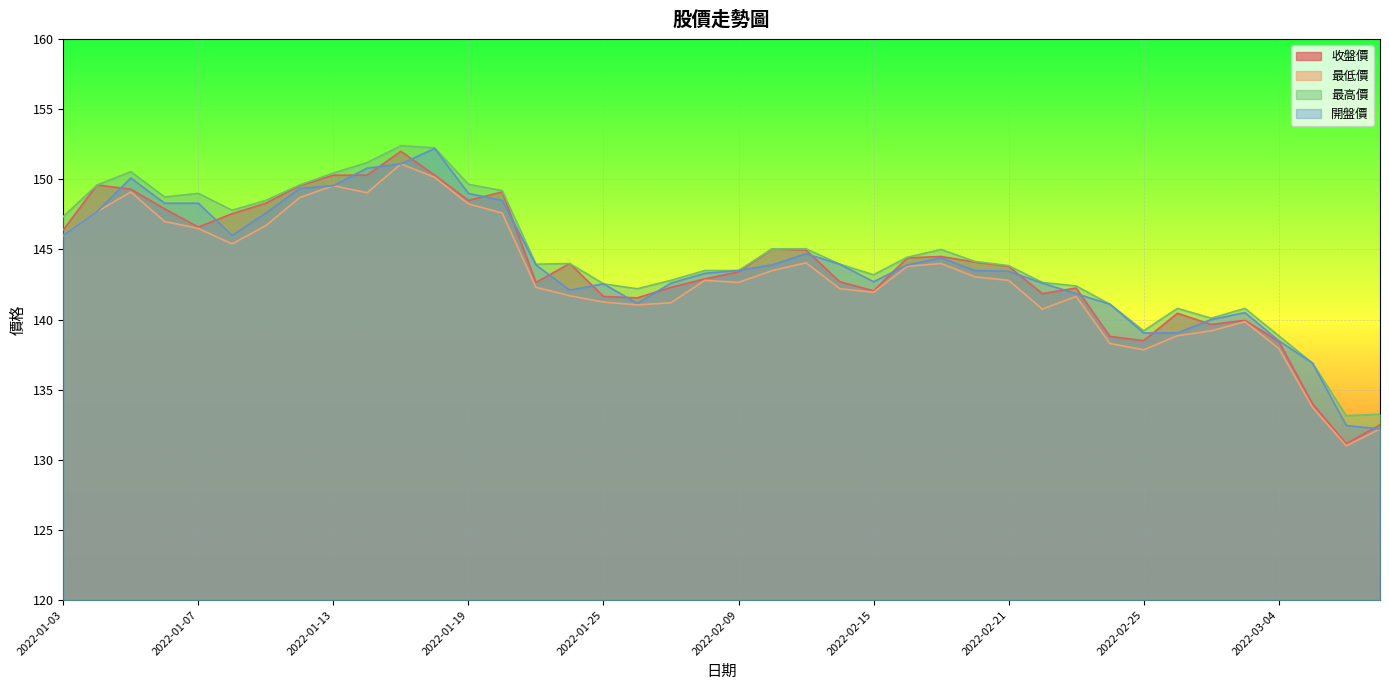

Reading left to right, extract all data points from this chart.

收盤價: 146.4	149.6	149.3	147.9	146.6	147.6	148.3	149.6	150.3	150.3	152.0	150.3	148.5	149.1	142.7	144.0	141.7	141.6	142.3	142.9	143.4	145.1	144.9	142.7	142.1	144.4	144.5	144.1	143.8	141.8	142.2	138.8	138.5	140.4	139.7	139.9	138.4	134.0	131.2	132.5
最低價: 146.0	147.7	149.1	147.0	146.5	145.4	146.7	148.7	149.6	149.1	151.1	150.2	148.2	147.6	142.3	141.7	141.2	141.1	141.2	142.8	142.7	143.5	144.1	142.2	141.9	143.8	144.0	143.1	142.8	140.8	141.7	138.3	137.8	138.8	139.2	139.8	137.9	133.8	131.0	132.2
最高價: 147.3	149.6	150.6	148.8	149.0	147.8	148.5	149.6	150.4	151.2	152.4	152.2	149.7	149.2	143.9	144.0	142.6	142.2	142.8	143.5	143.5	145.1	145.1	143.9	143.2	144.4	145.0	144.2	143.8	142.7	142.4	141.1	139.2	140.8	140.1	140.8	138.8	136.9	133.2	133.2
開盤價: 146.0	147.7	150.1	148.3	148.3	146.0	147.6	149.3	149.6	150.8	151.1	152.2	149.0	148.5	143.9	142.1	142.6	141.2	142.6	143.3	143.5	143.9	144.7	143.9	142.7	143.9	144.4	143.5	143.4	142.6	141.8	141.1	139.1	139.1	140.0	140.5	138.5	136.9	132.4	132.2